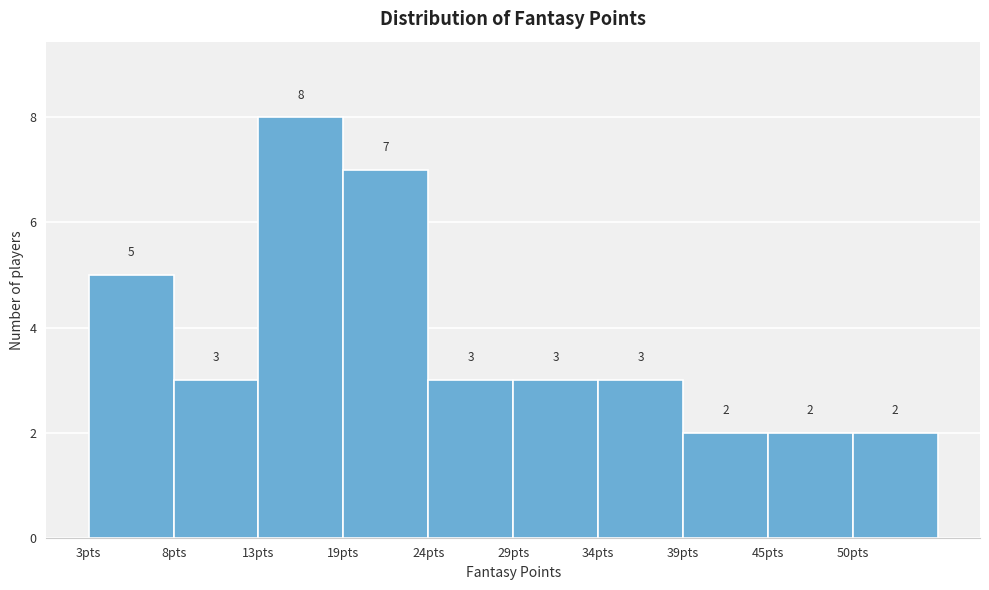

Reading left to right, transcribe this chart: for each bar, give the range it covers on the x-axis and its height. The bar edges are not printed on the chart, so give them approximately, as read against the axis.

3.0 to 8.2: 5
8.2 to 13.4: 3
13.4 to 18.6: 8
18.6 to 23.8: 7
23.8 to 29.0: 3
29.0 to 34.2: 3
34.2 to 39.4: 3
39.4 to 44.6: 2
44.6 to 49.8: 2
49.8 to 55.0: 2